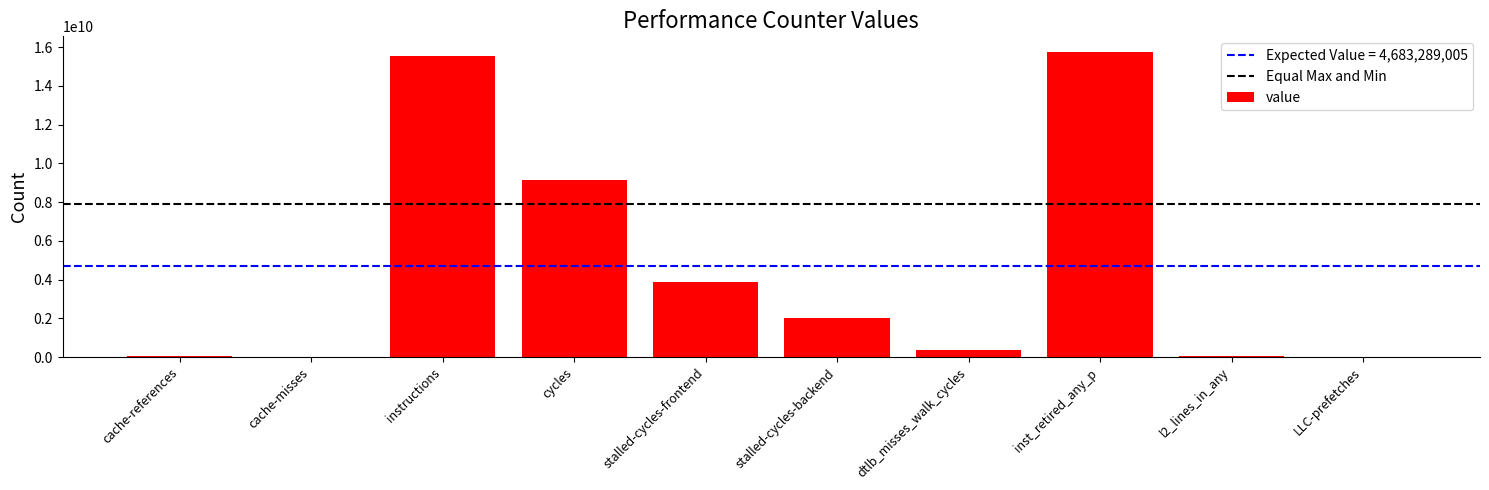

The chart shows a value of 15549915371 at instructions. True or false?

True